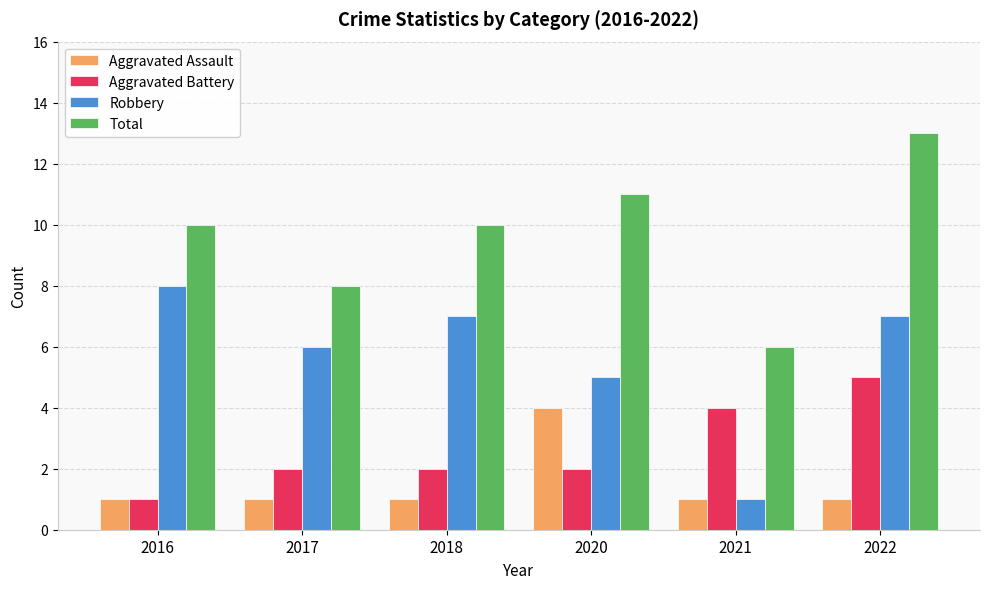

What is the difference between the highest and lowest values at 2021?

5